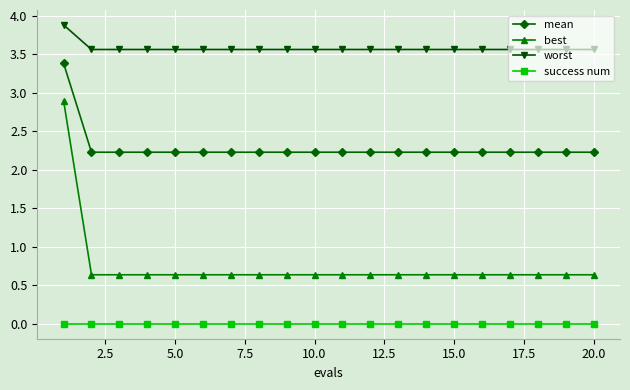

At how many categories does at least one series exceed 3?

20